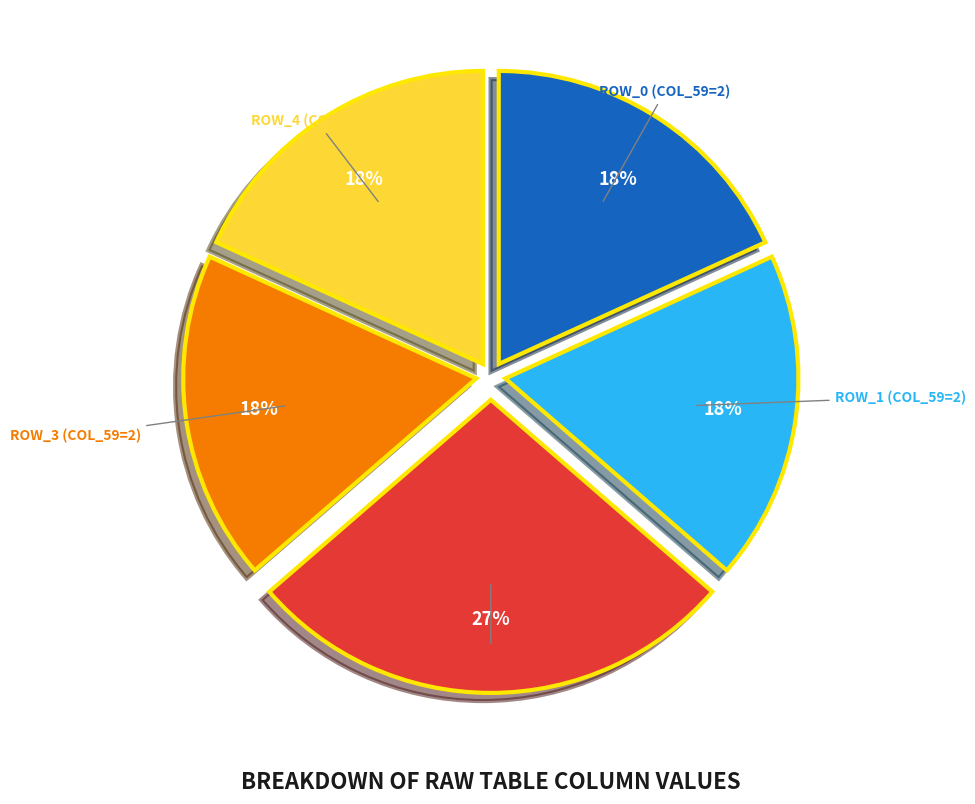

Is there a majority slice in this chart?

No